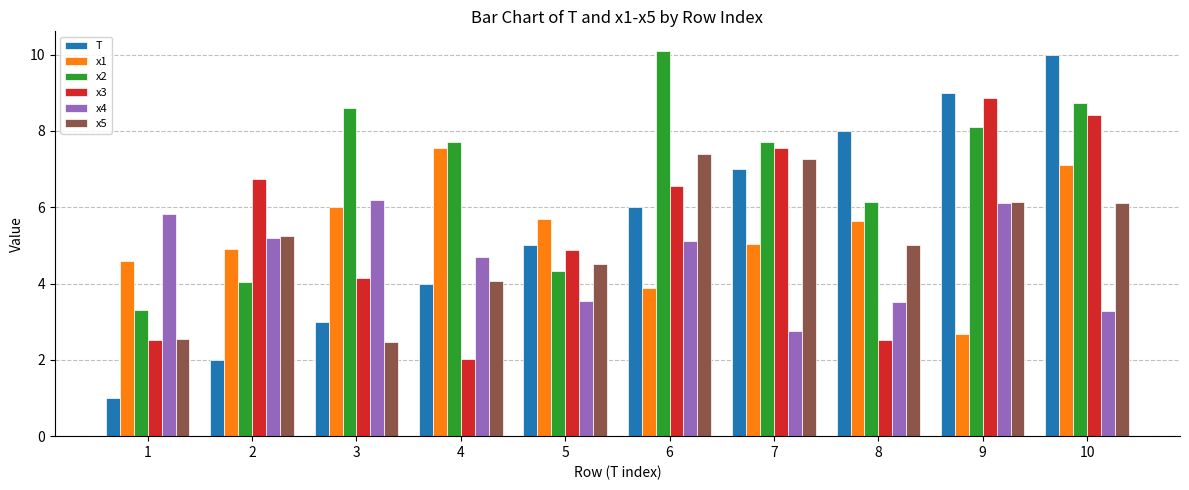

Reading left to right, what are all the values shown in this chart?

T: 1.0	2.0	3.0	4.0	5.0	6.0	7.0	8.0	9.0	10.0
x1: 4.6	4.9	6.0	7.5	5.7	3.9	5.0	5.6	2.7	7.1
x2: 3.3	4.0	8.6	7.7	4.3	10.1	7.7	6.1	8.1	8.7
x3: 2.5	6.7	4.1	2.0	4.9	6.6	7.5	2.5	8.9	8.4
x4: 5.8	5.2	6.2	4.7	3.5	5.1	2.8	3.5	6.1	3.3
x5: 2.6	5.2	2.5	4.1	4.5	7.4	7.3	5.0	6.1	6.1